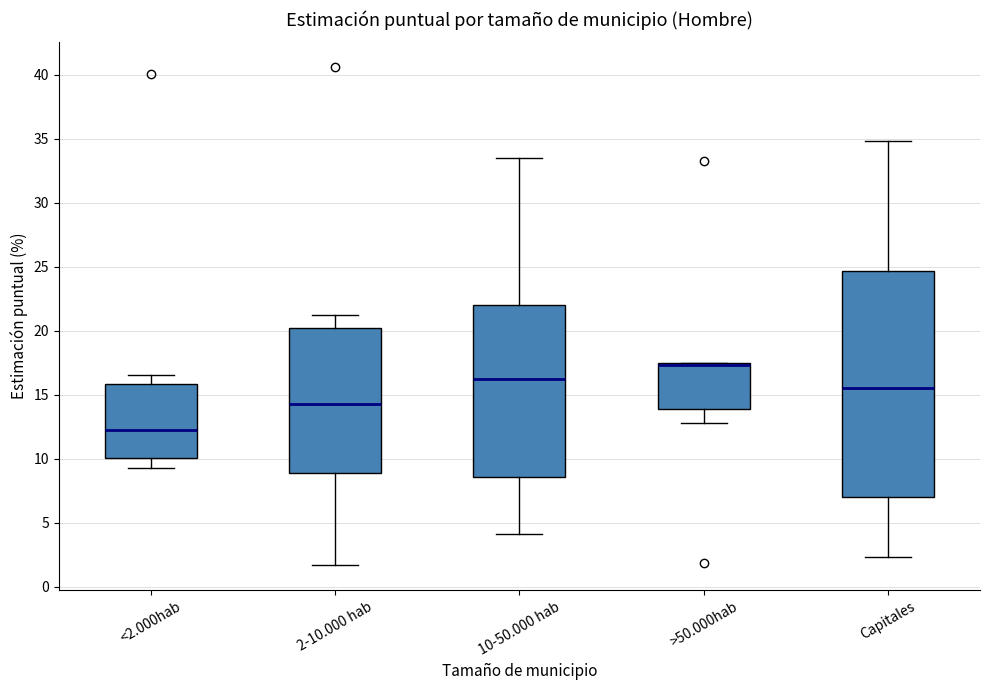

Comparing the boxes themselves (not the whiskers), which one is the tallest?

Capitales